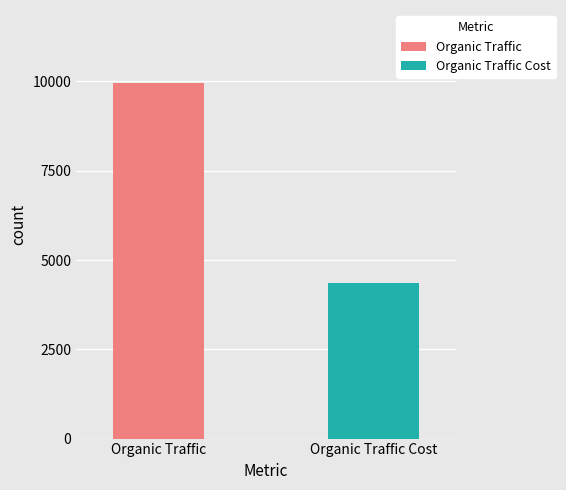

What is the lowest value of the Organic Traffic series?

9955